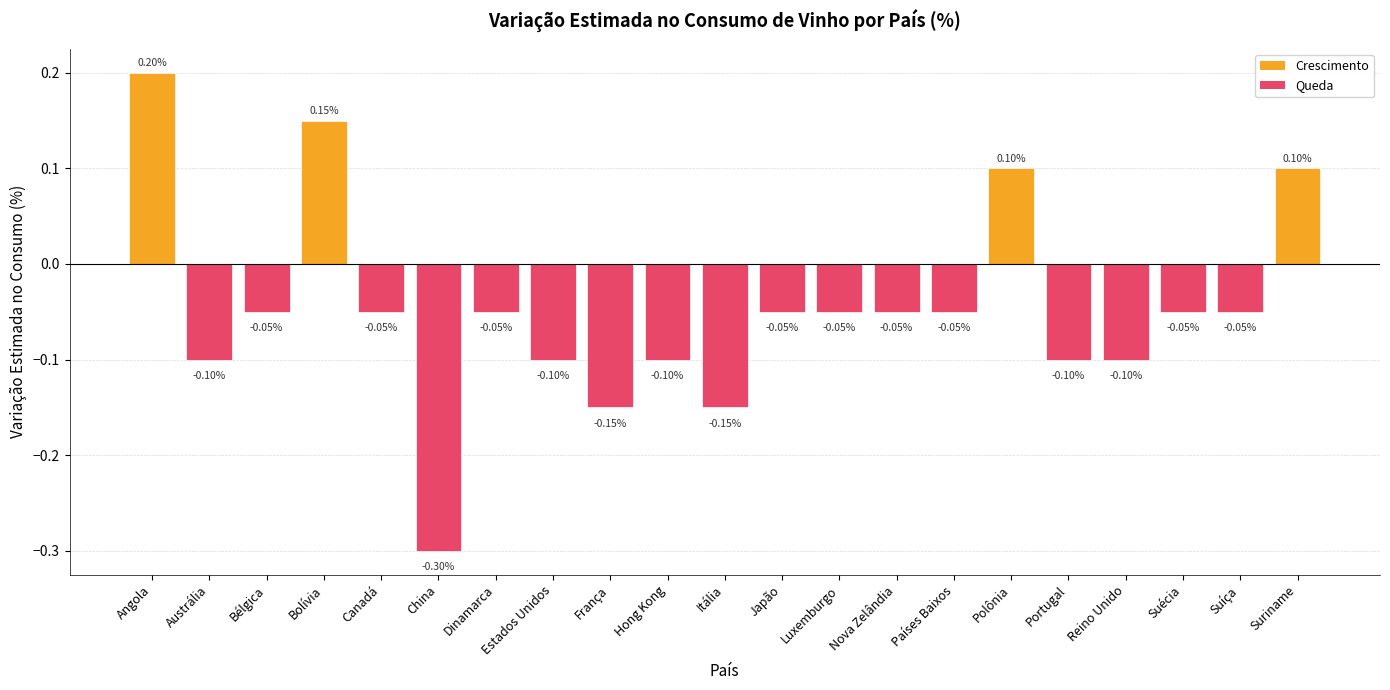

Which label corresponds to the largest value in the chart?

Angola